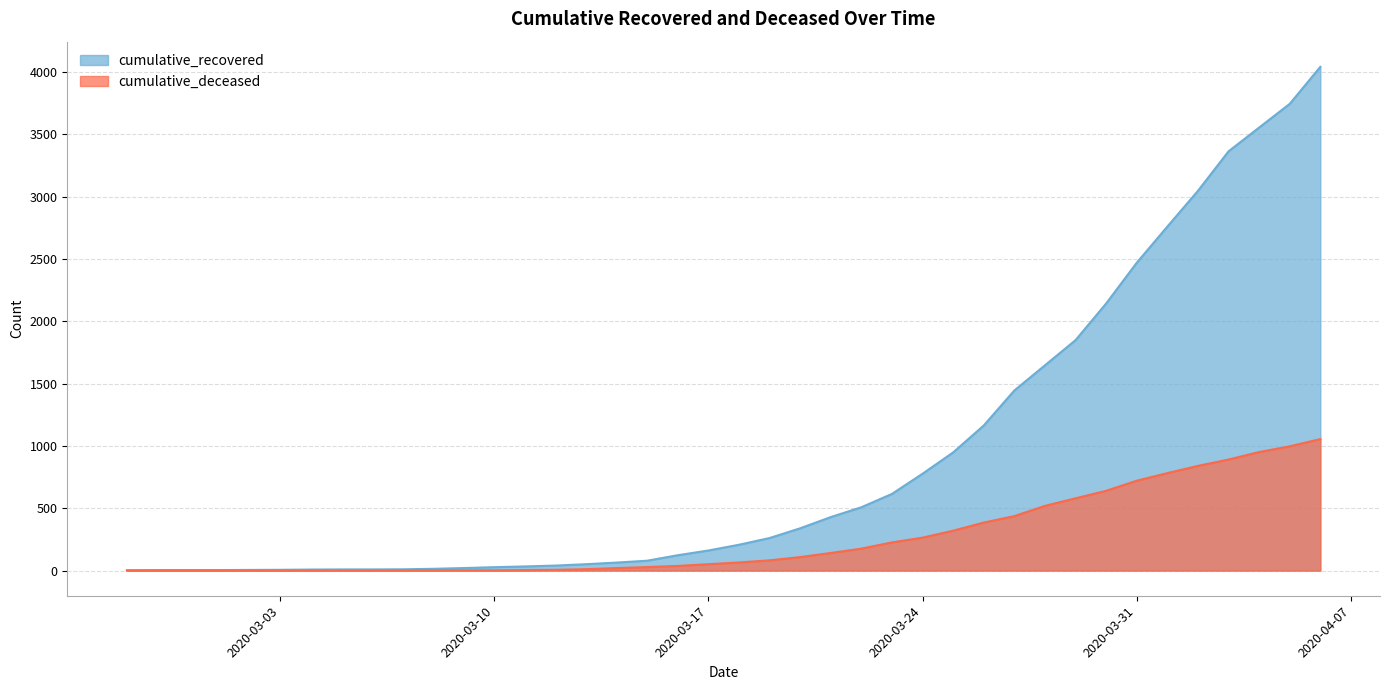

Which series has the widest spread of values?

cumulative_recovered